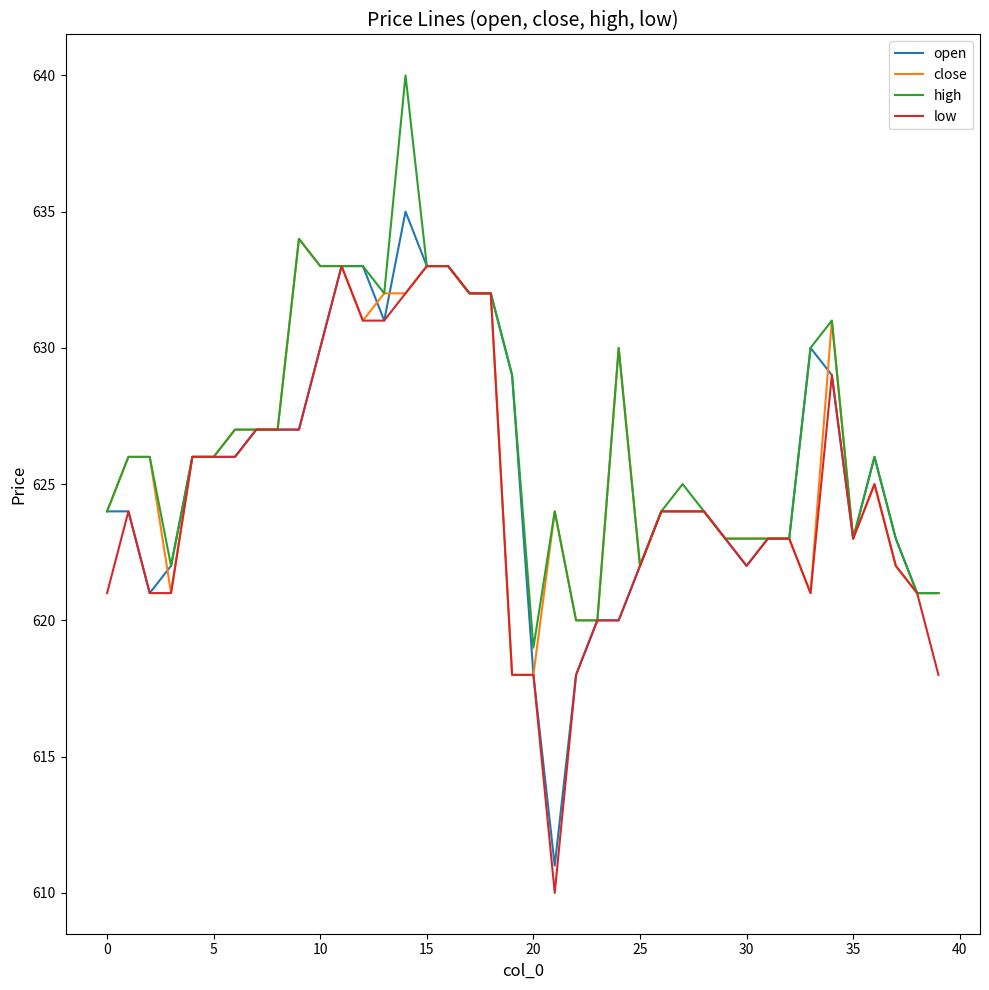

What is the lowest value of the low series?

610